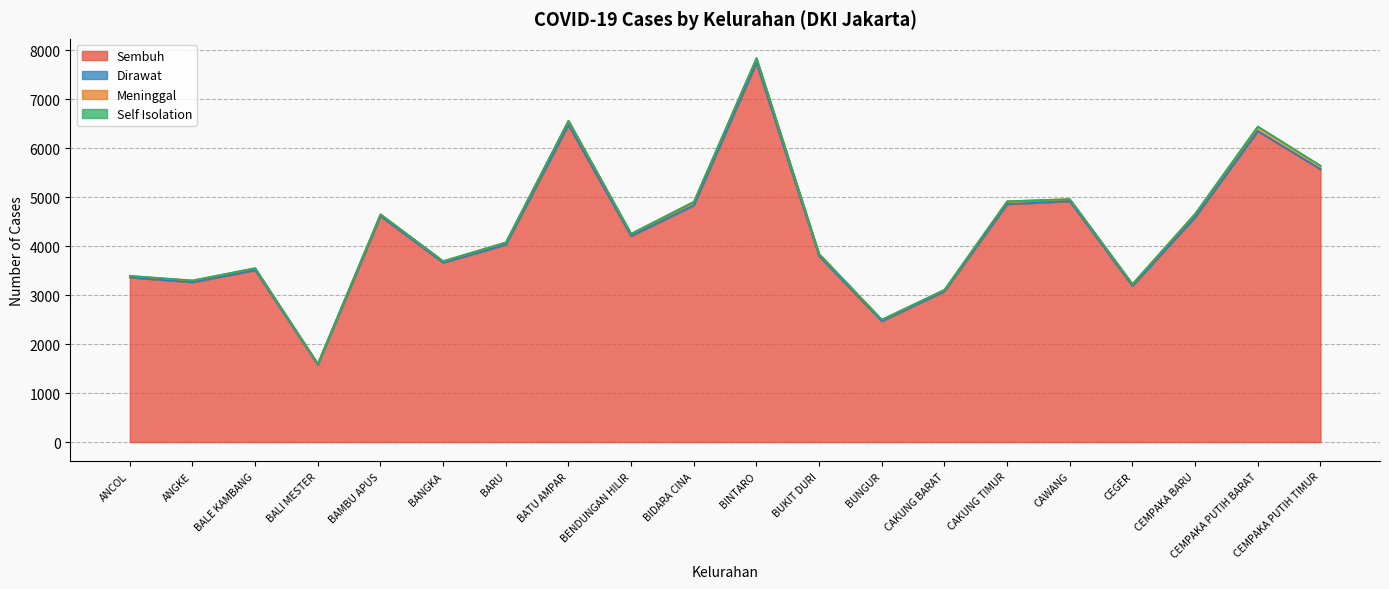

What is the minimum value for Meninggal?

20